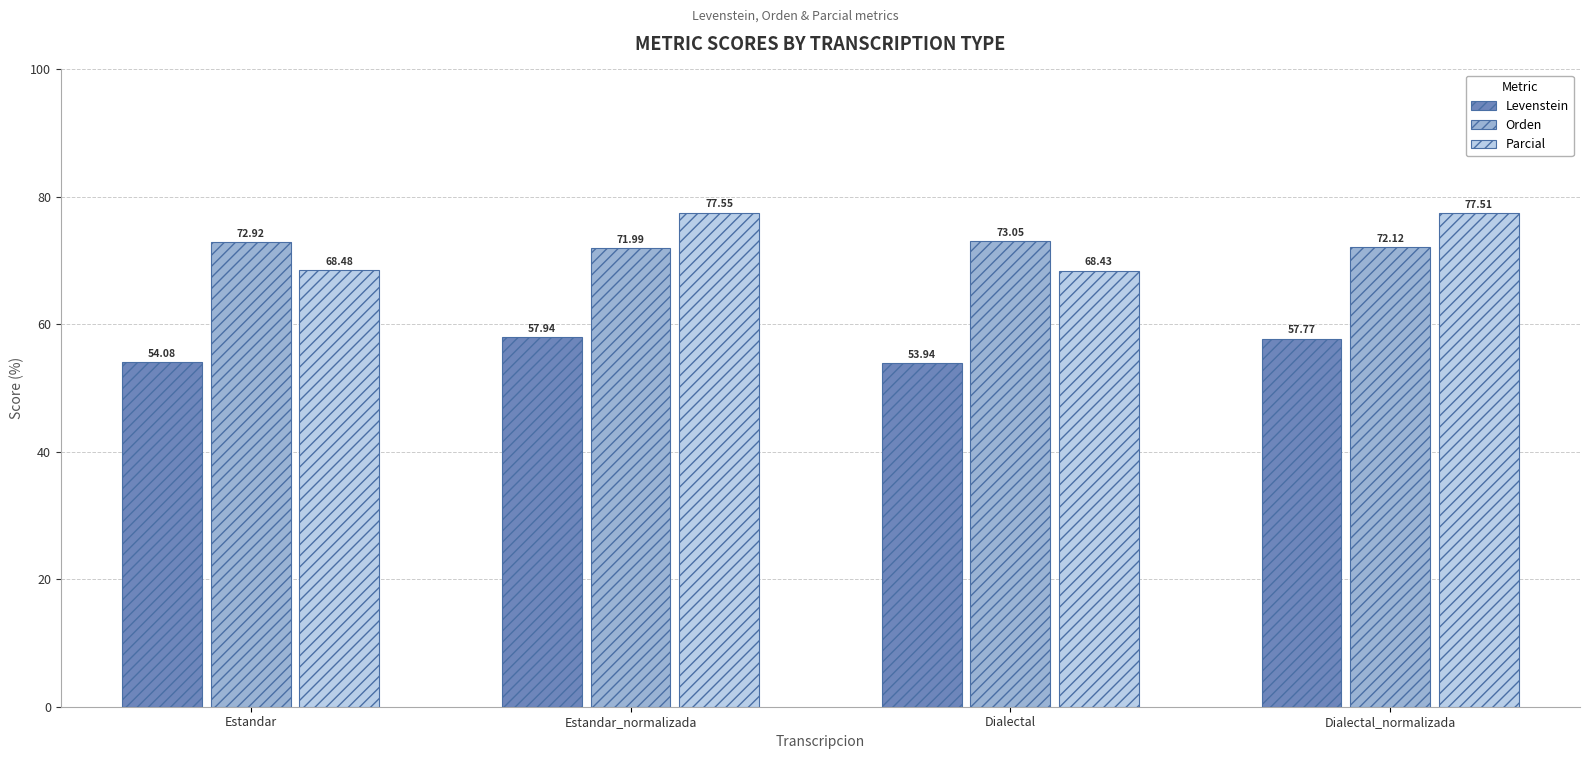

At Dialectal_normalizada, list the series in order from largest to smallest.

Parcial, Orden, Levenstein